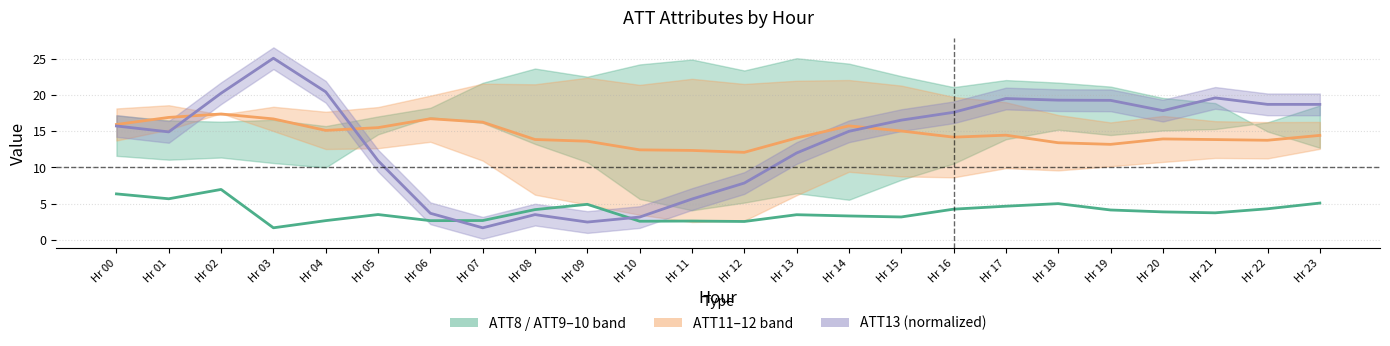

The value of ATT13 mid at Hr 14 is 15.0. True or false?

True